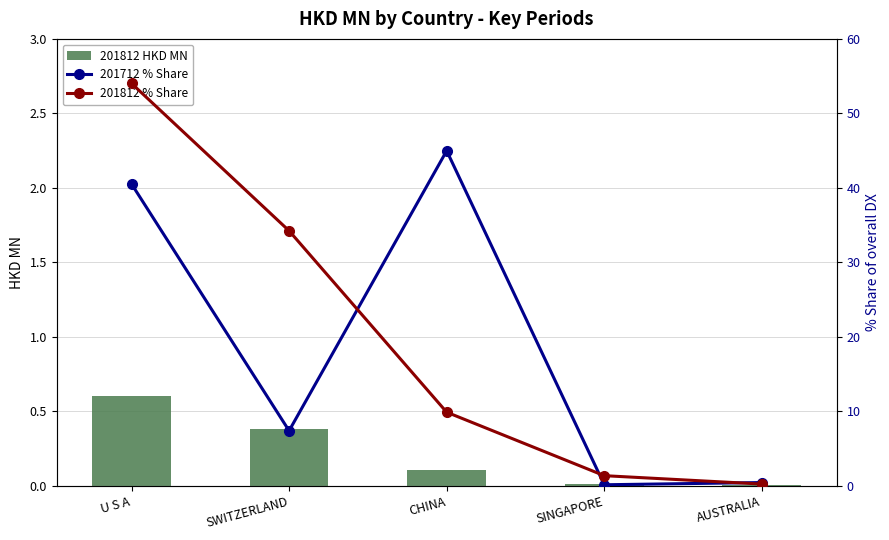

What is the difference between the maximum and minimum values in the 201812 HKD MN series?

0.6